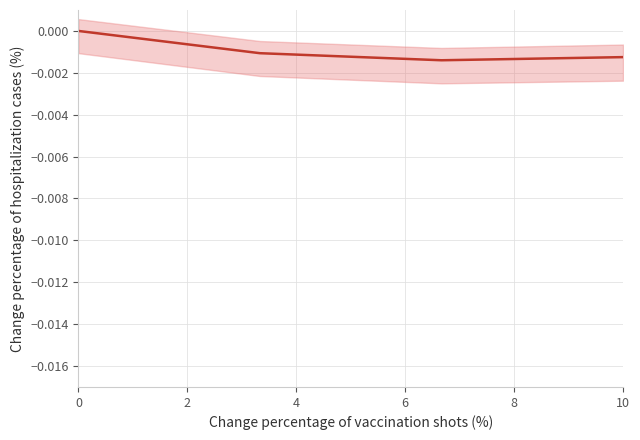

Is it true that the value at 0 is 0.0?

False